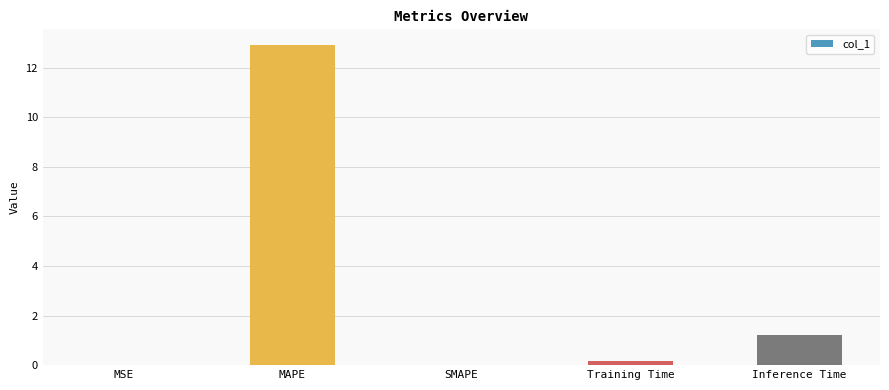

How many series are shown in this chart?

1